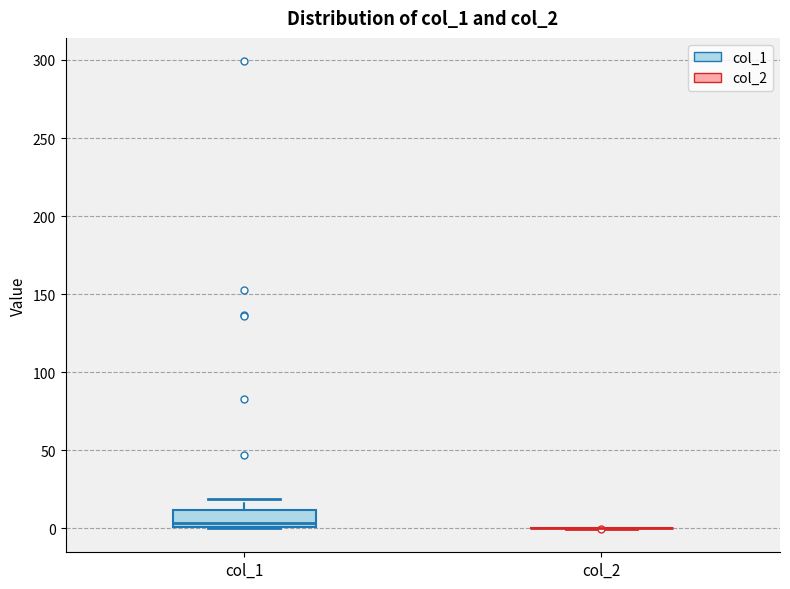

Comparing the boxes themselves (not the whiskers), which one is the tallest?

col_1